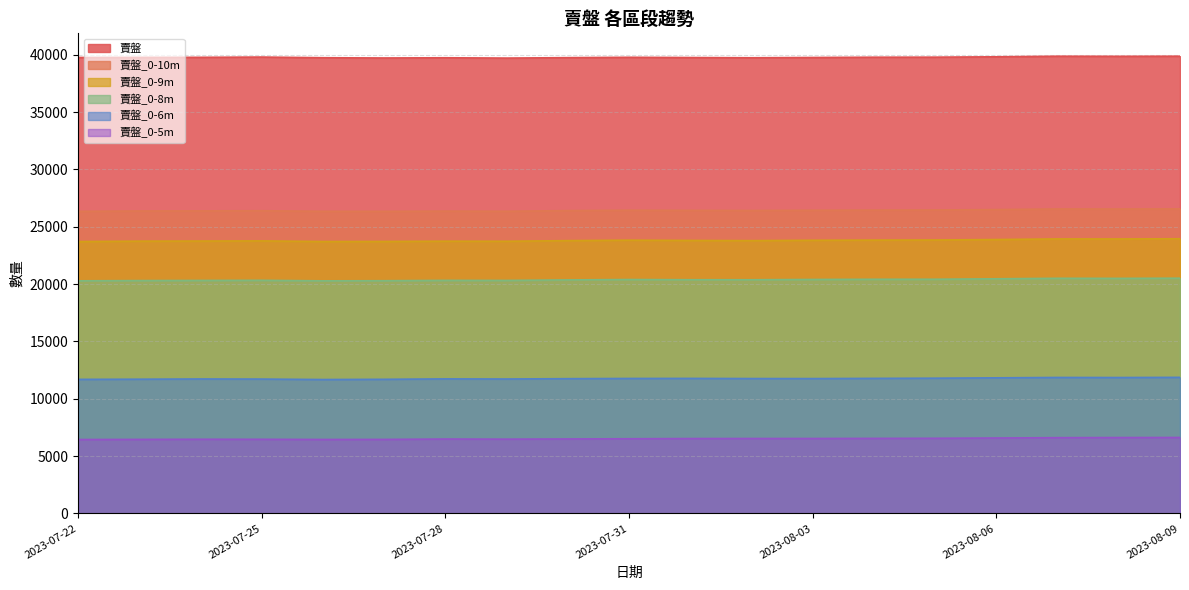

What is the difference between the maximum and minimum values in the 賣盤_0-6m series?

189